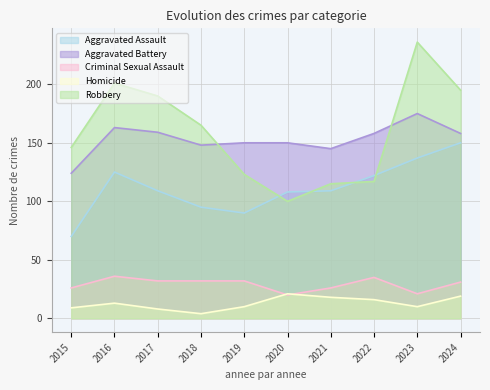

Reading left to right, list all the values displayed in this chart.

Aggravated Assault: 2015=70	2016=125	2017=109	2018=95	2019=90	2020=108	2021=109	2022=122	2023=137	2024=150
Aggravated Battery: 2015=124	2016=163	2017=159	2018=148	2019=150	2020=150	2021=145	2022=158	2023=175	2024=158
Criminal Sexual Assault: 2015=26	2016=36	2017=32	2018=32	2019=32	2020=20	2021=26	2022=35	2023=21	2024=31
Homicide: 2015=9	2016=13	2017=8	2018=4	2019=10	2020=21	2021=18	2022=16	2023=10	2024=19
Robbery: 2015=146	2016=201	2017=190	2018=165	2019=123	2020=100	2021=115	2022=117	2023=236	2024=195